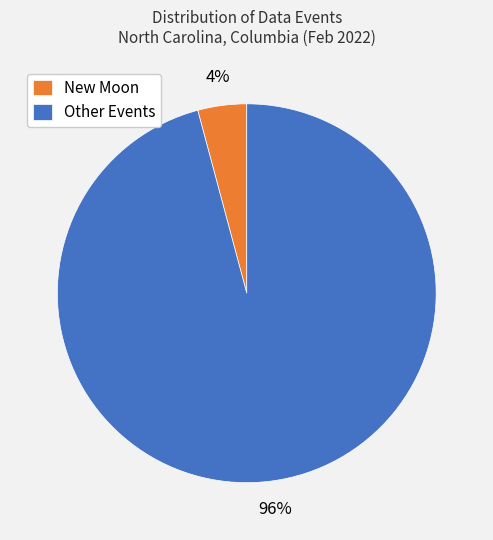

Rank the categories by value from lowest to highest.

New Moon, Other Events